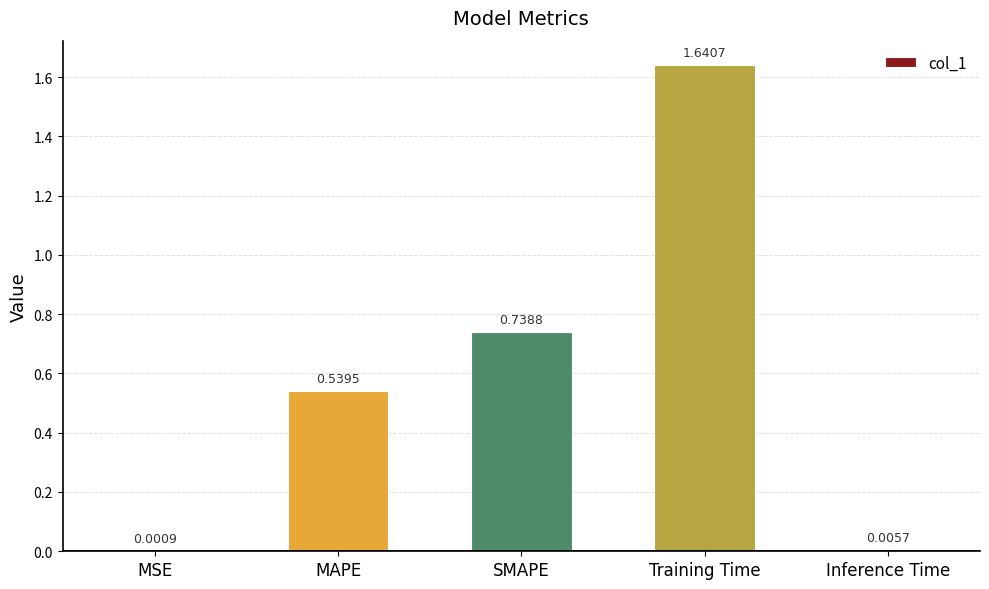

What is the sum of all values?

2.9